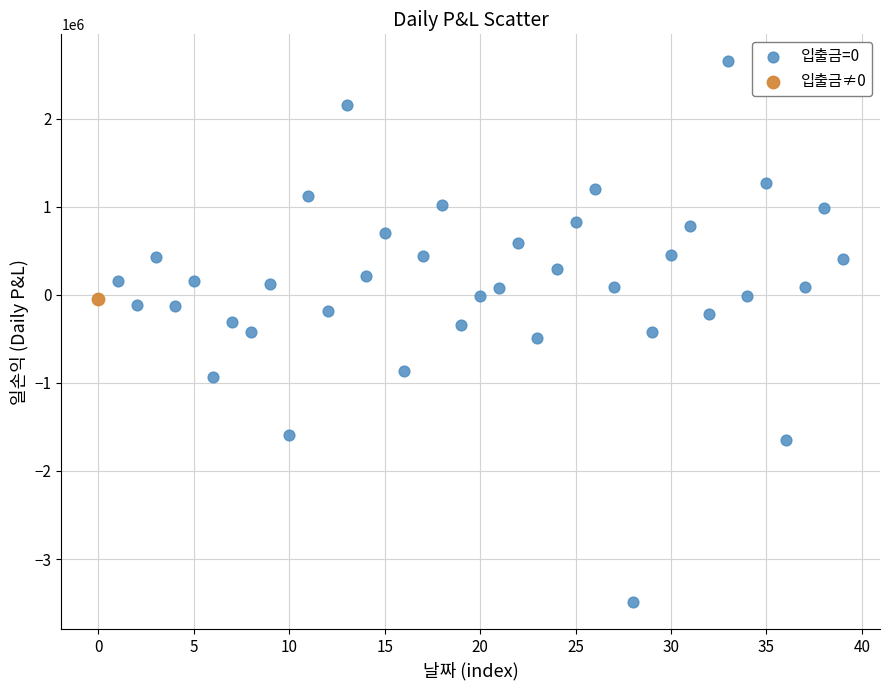

What are all the series names shown in the legend?

입출금=0, 입출금≠0